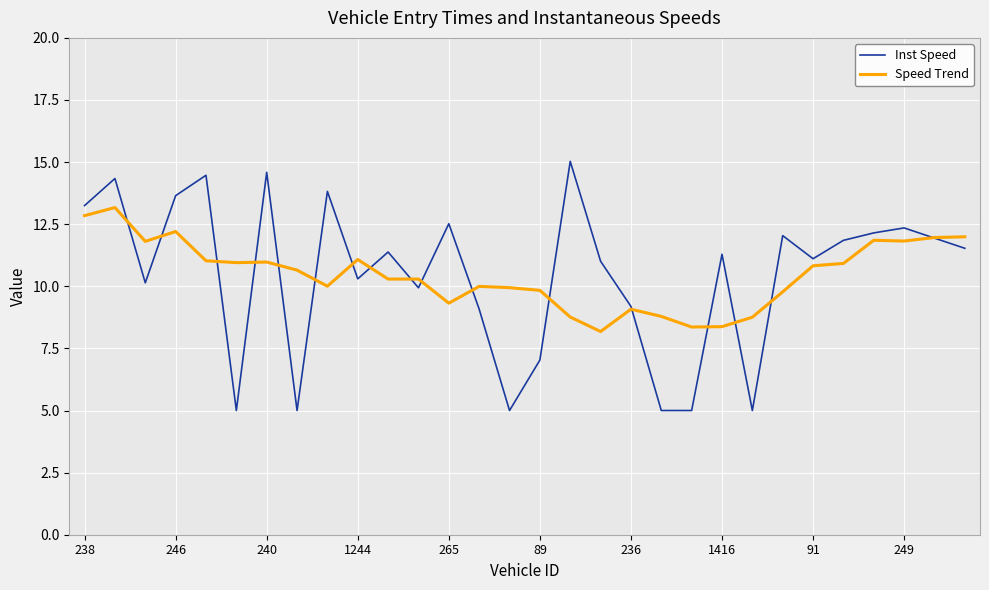

List the series in order of their peak value, lowest first.

Speed Trend, Inst Speed